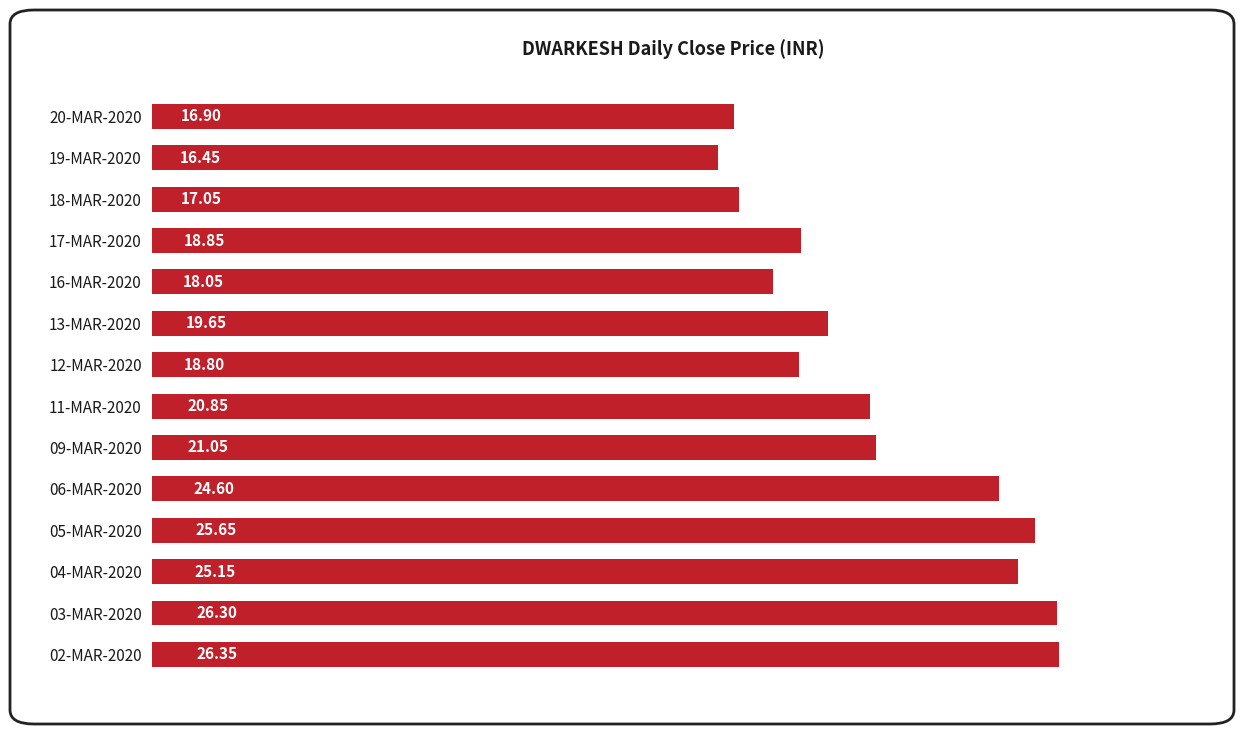

What is the change in value from 16-MAR-2020 to 11-MAR-2020?

+2.8